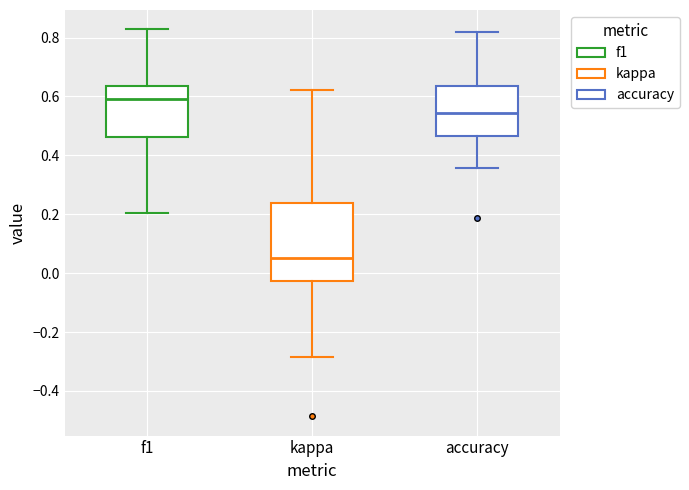

Comparing the boxes themselves (not the whiskers), which one is the tallest?

kappa